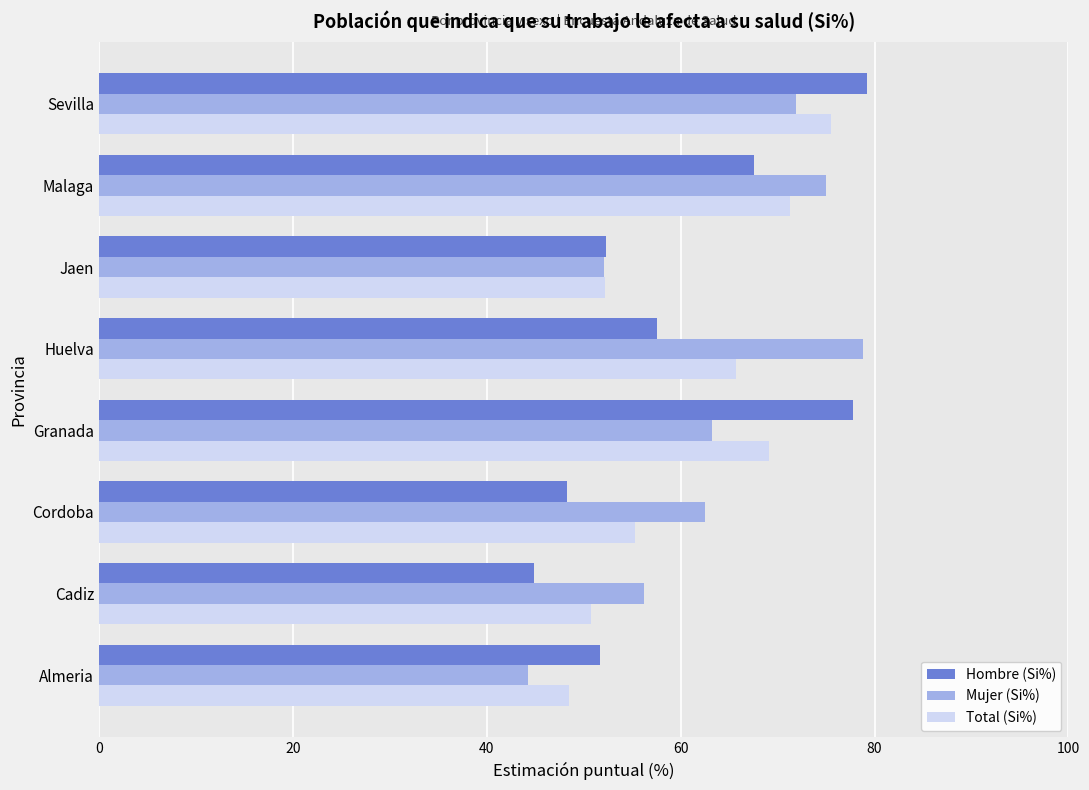

The Hombre (Si%) series shows 82.9 at Cordoba. True or false?

False